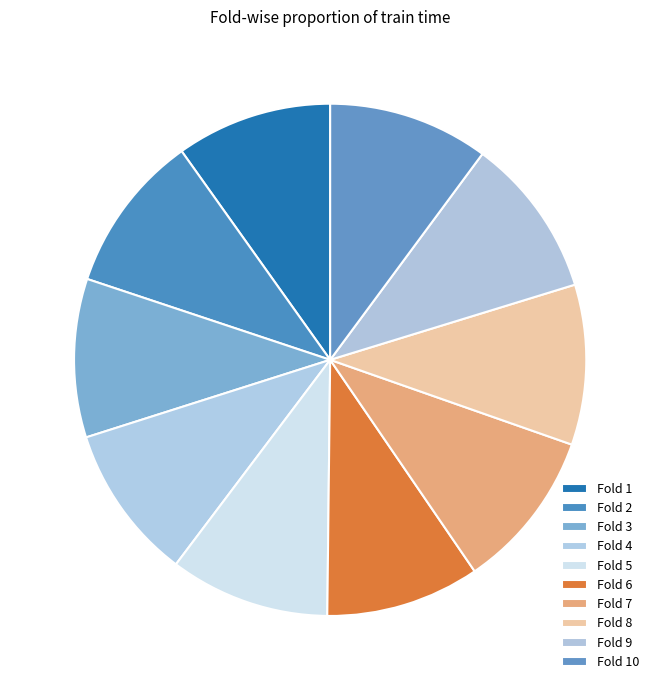

To the nearest percent, what is the average slice percentage?

10%